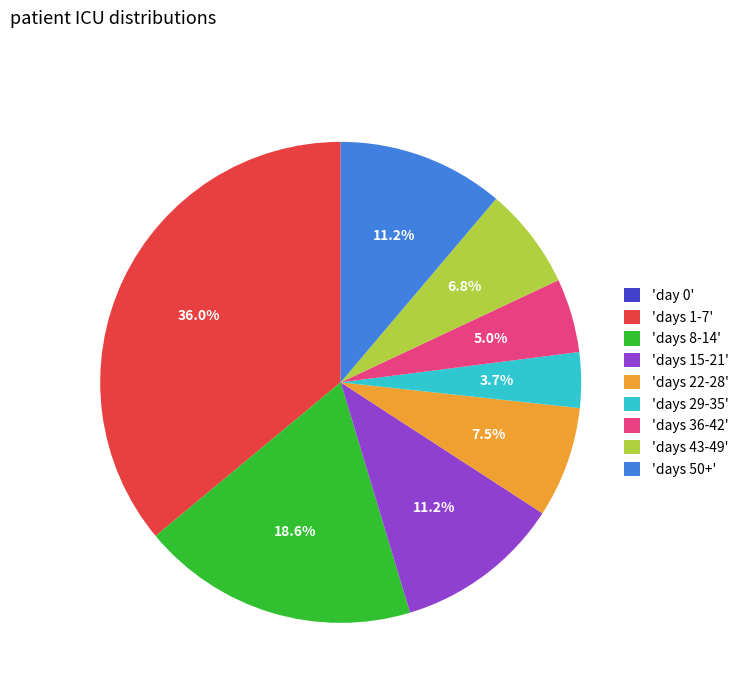

Which slice is the largest?

'days 1-7'